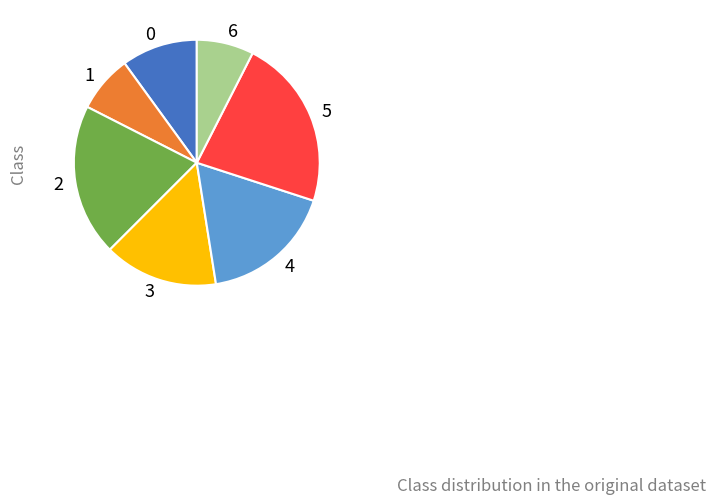

Is there any slice that represents more than half of the pie?

No